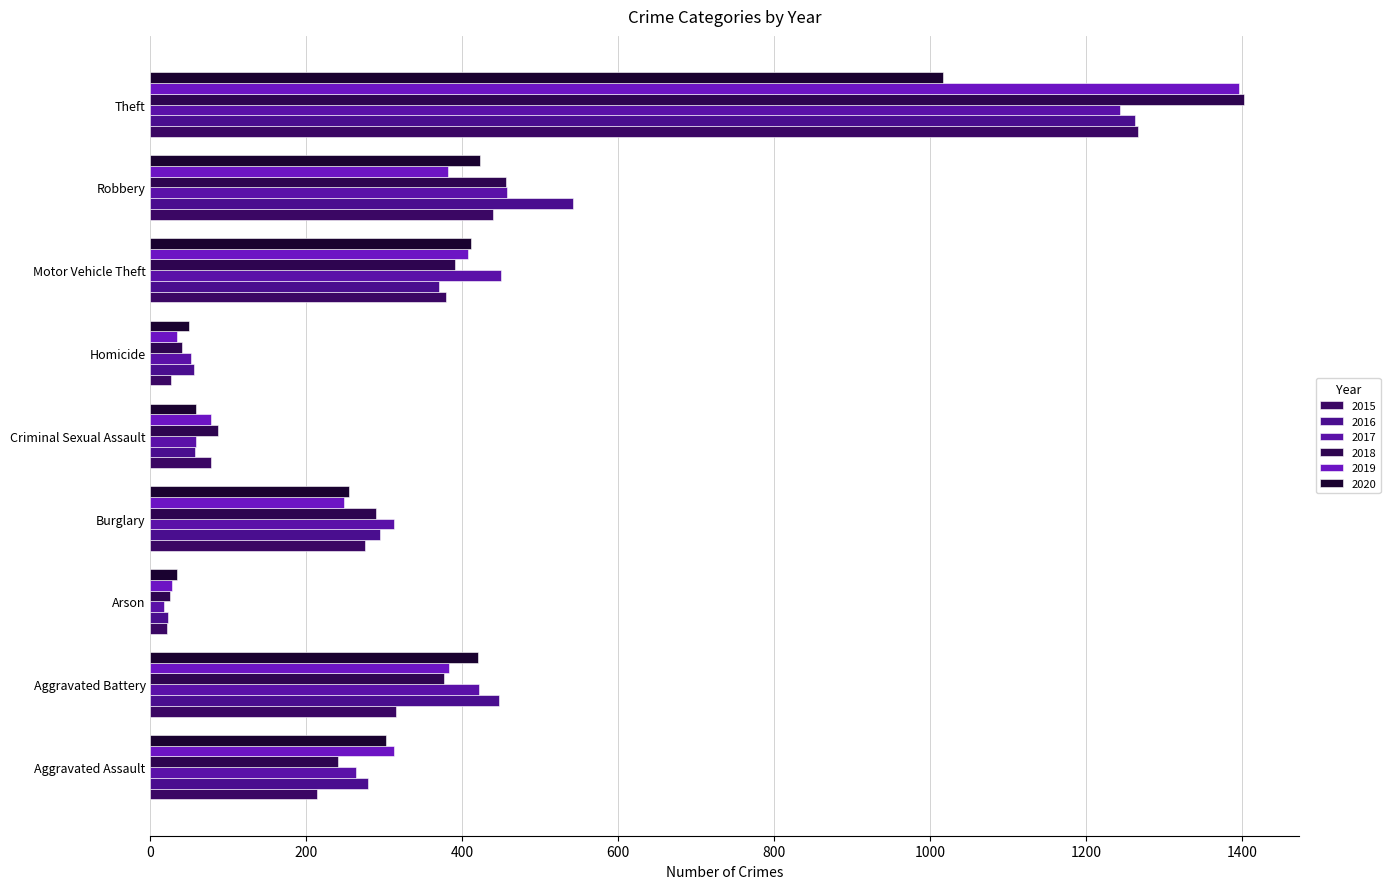

At which category is the sum across all series the highest?

Theft